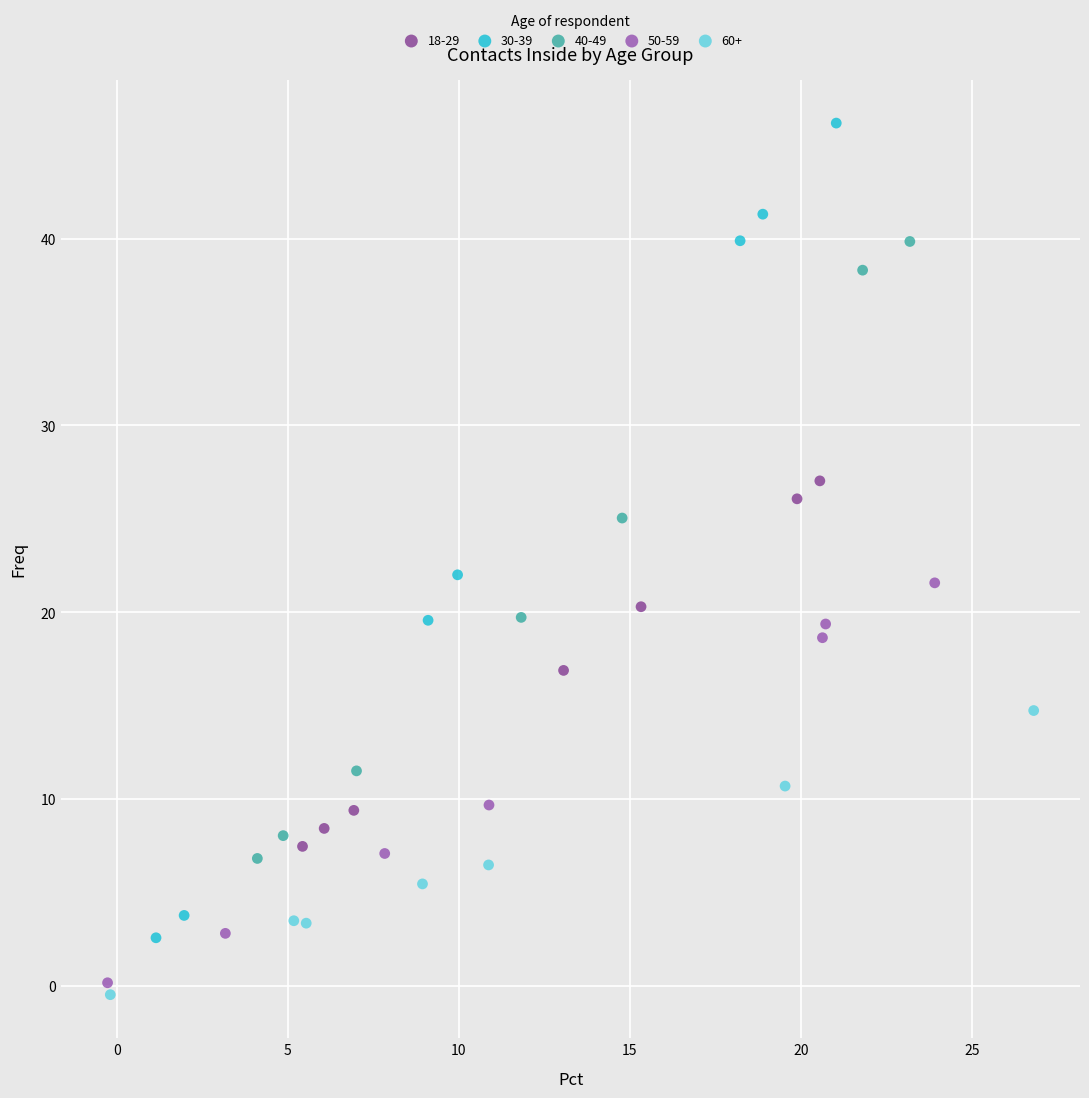

What are all the series names shown in the legend?

18-29, 30-39, 40-49, 50-59, 60+